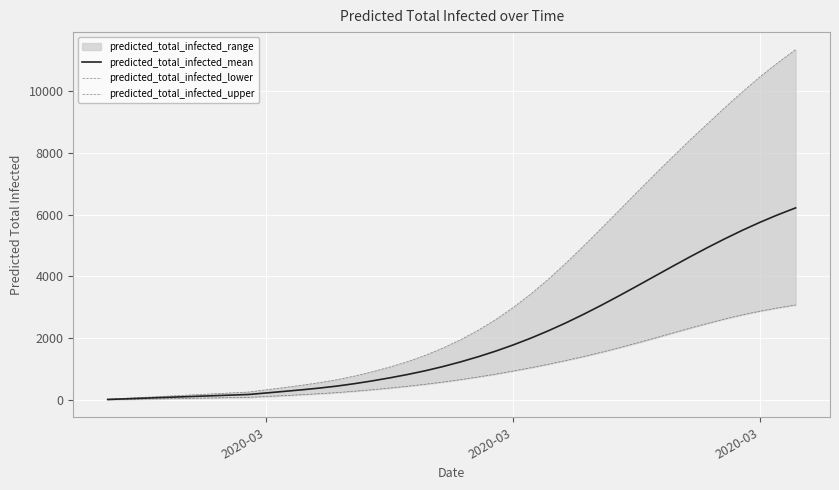

Reading left to right, transcribe all the data shown in this chart.

predicted_total_infected_mean: 20	40	60	81	101	121	141	161	181	231	281	332	388	453	532	621	720	828	948	1084	1235	1402	1585	1787	2007	2247	2505	2782	3073	3377	3689	4005	4321	4632	4934	5224	5500	5759	5999	6220
predicted_total_infected_lower: 10	20	30	40	50	60	70	80	90	117	145	175	207	243	287	336	390	448	512	584	662	748	841	942	1049	1163	1284	1411	1549	1695	1845	2003	2165	2325	2480	2627	2762	2881	2985	3078
predicted_total_infected_upper: 29	58	87	116	145	174	203	232	261	334	406	481	564	660	779	916	1070	1244	1447	1683	1952	2258	2606	3001	3439	3921	4444	4998	5566	6143	6723	7296	7857	8411	8942	9474	9984	10474	10924	11343